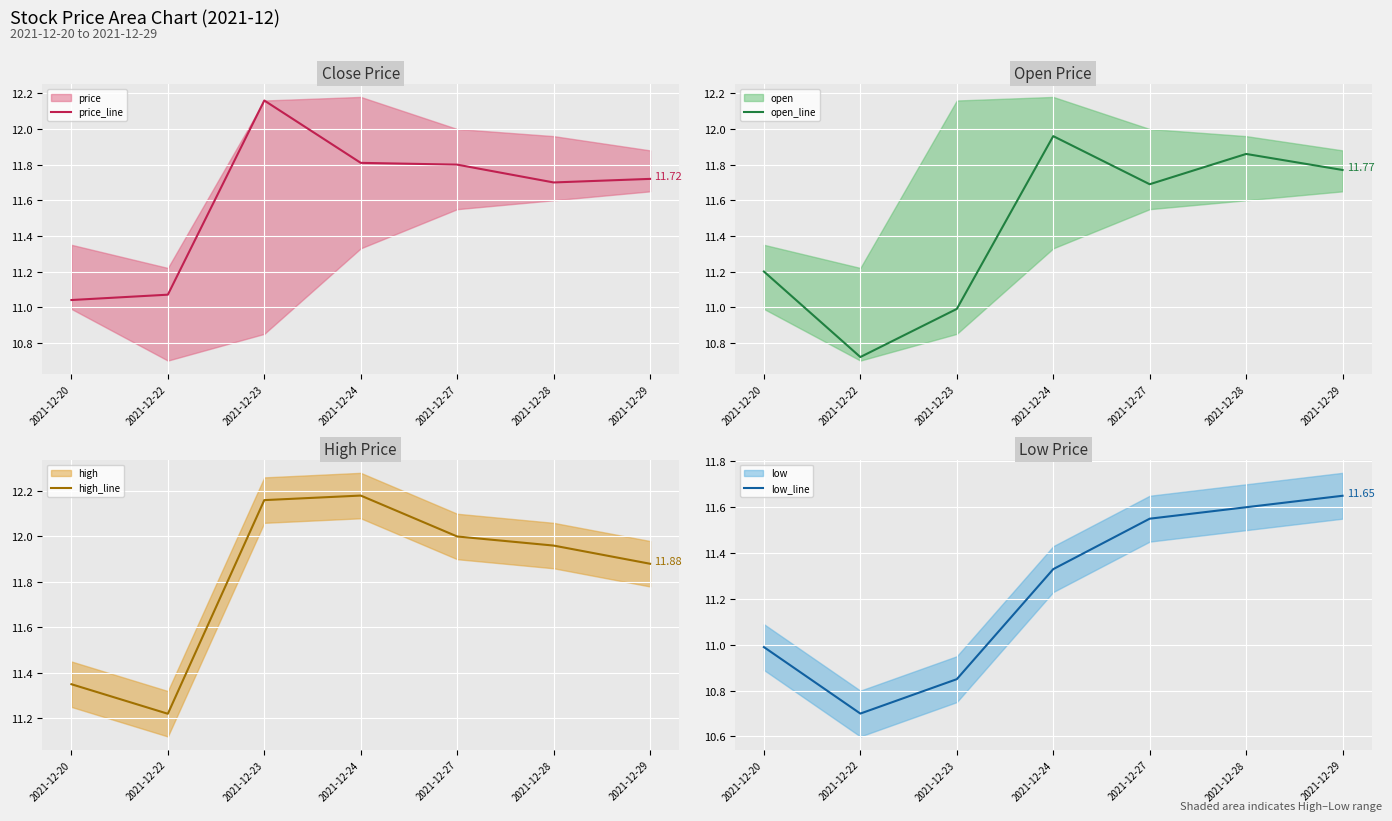

At which category does high_line reach its first local valley?

2021-12-22